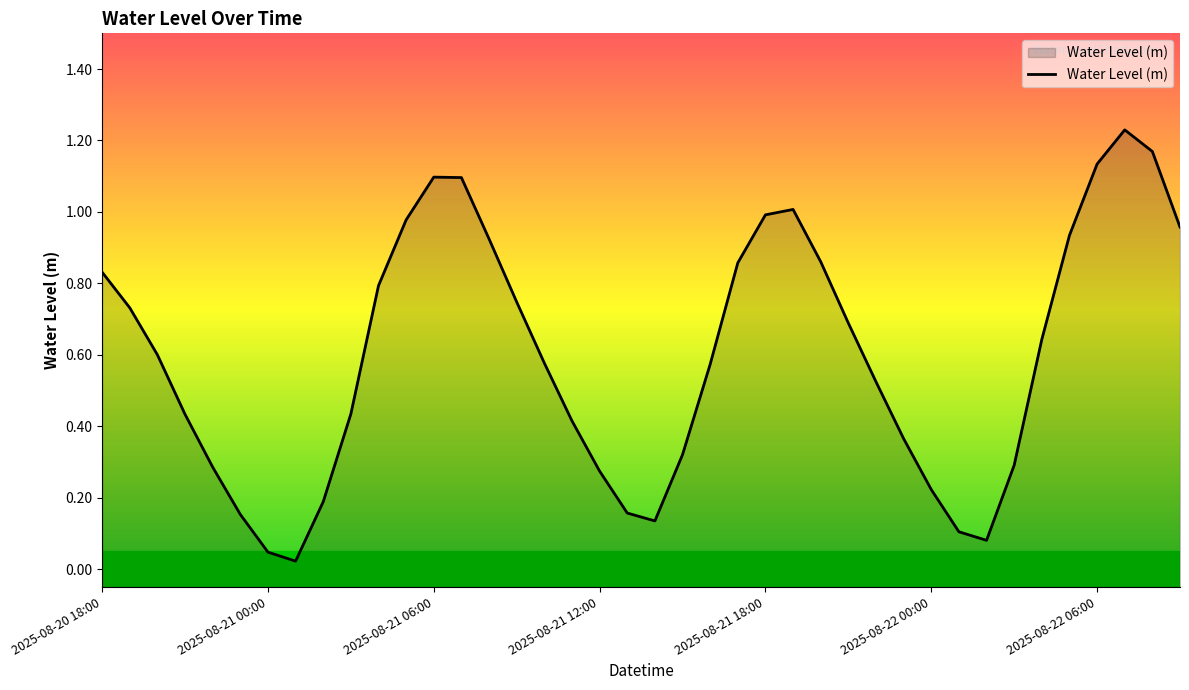

How many interior local valleys (lower than both neighbors) does the data have?

3